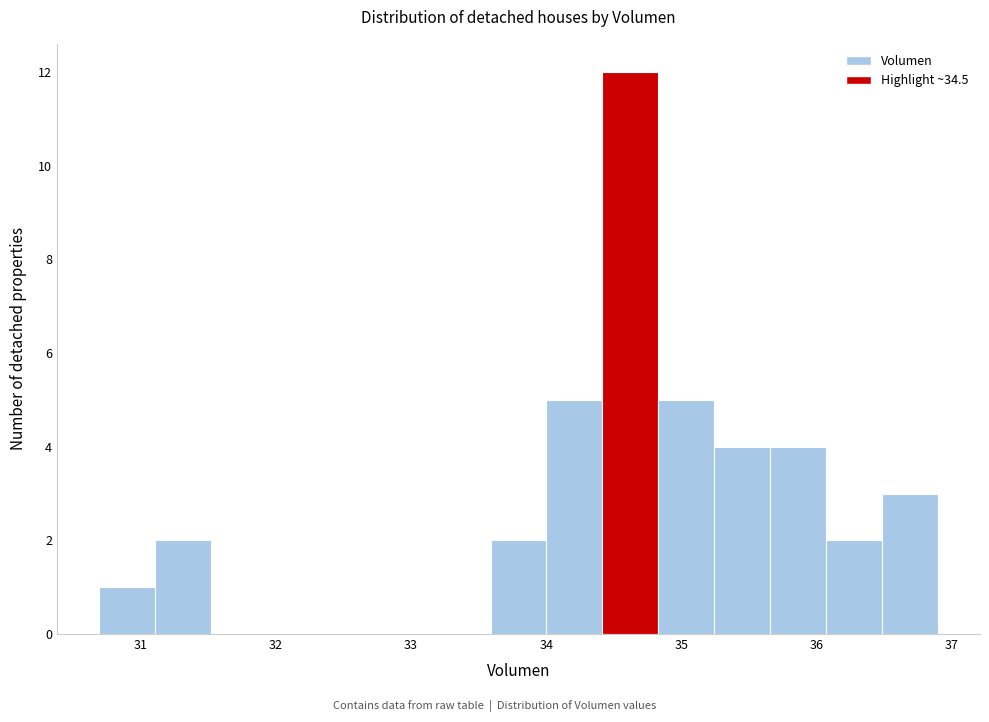

What is the height of the bar covering 35.7 to 36.1 on the x-axis? Neither the bar edges nor the heights are printed on the chart, so give them approximately, as read against the axes.

4